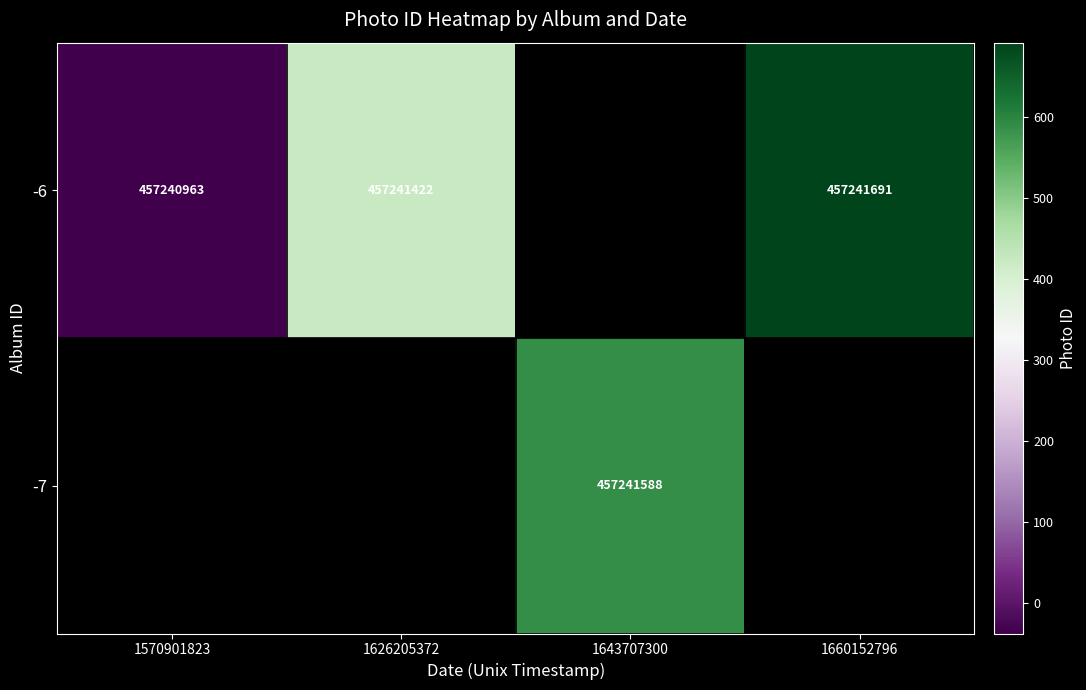

What is the sum of the -6 values at 1626205372 and 1570901823?

914482385